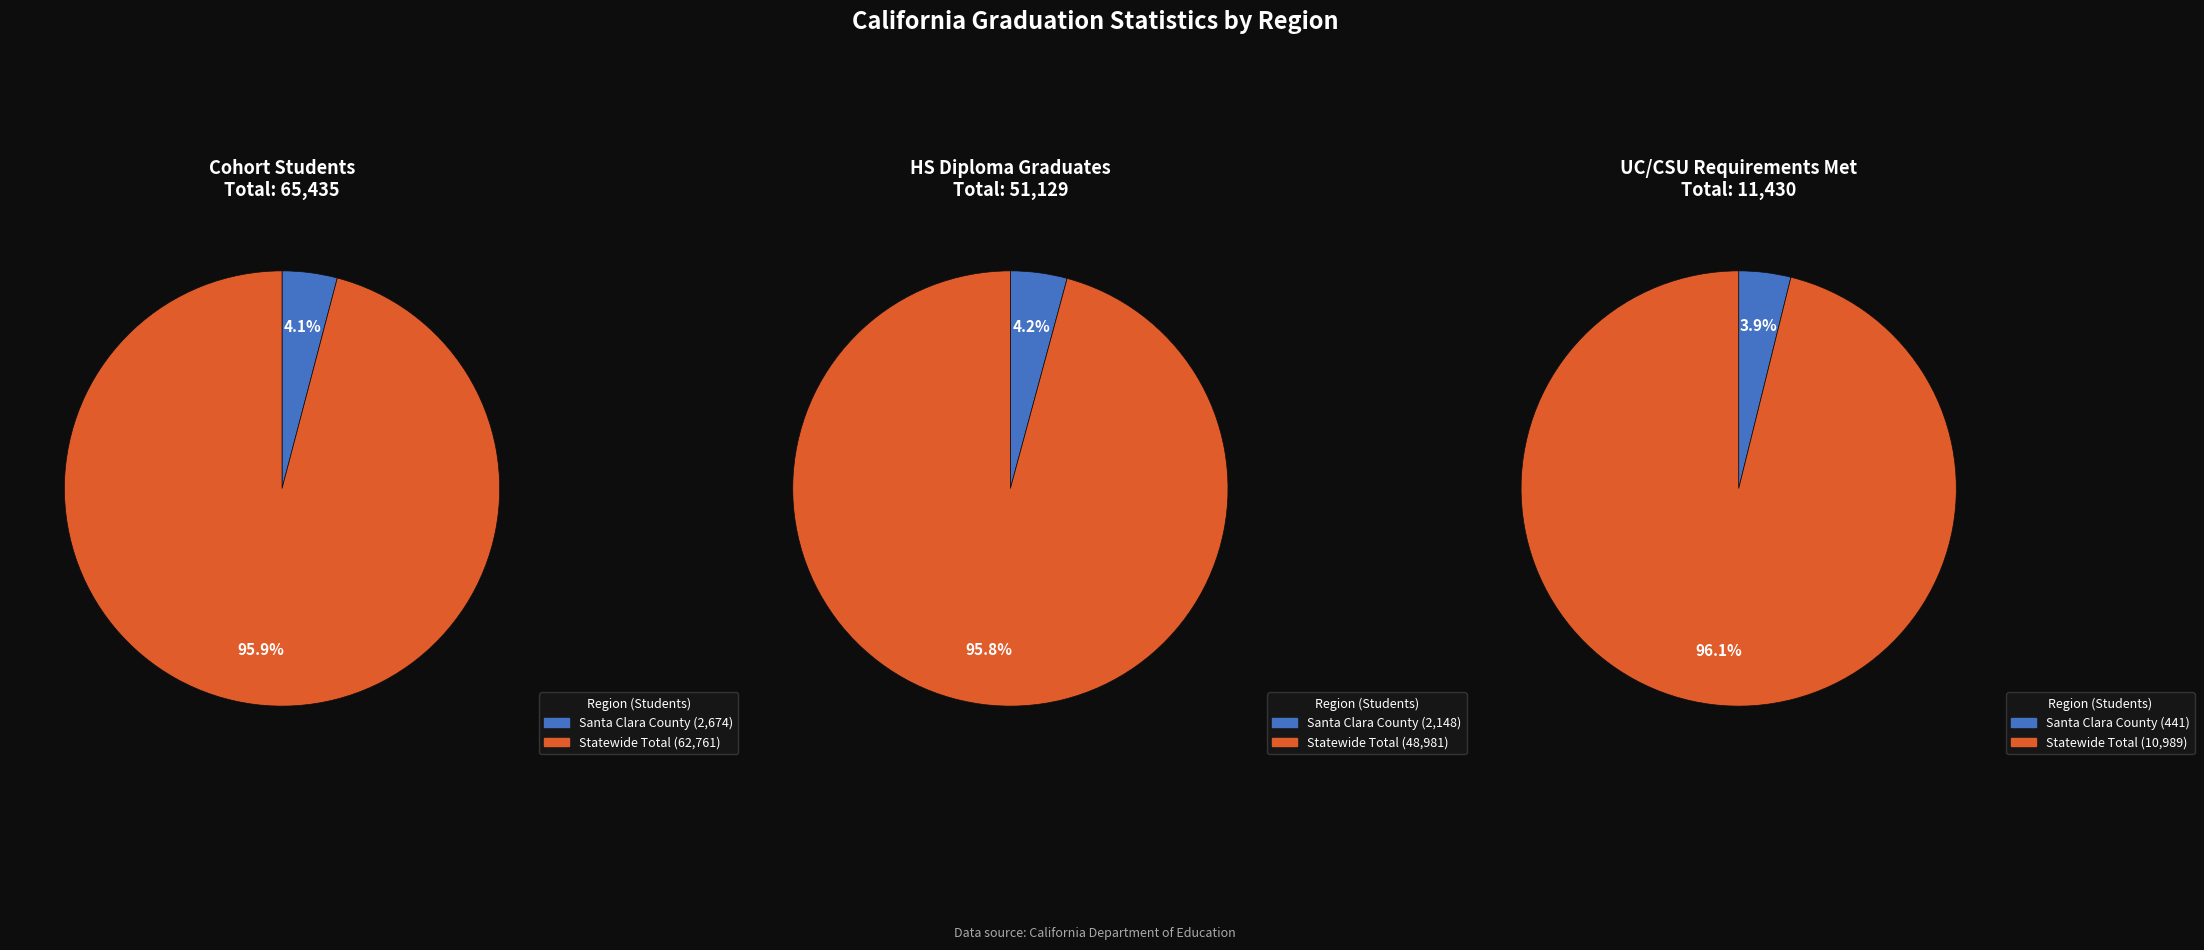

What percentage do Santa Clara County and Statewide Total together represent?

100.0%